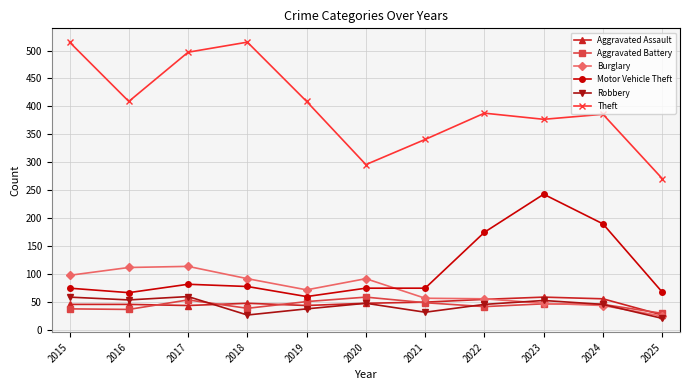

At 2019, list the series in order from smallest to largest.

Robbery, Aggravated Assault, Aggravated Battery, Motor Vehicle Theft, Burglary, Theft